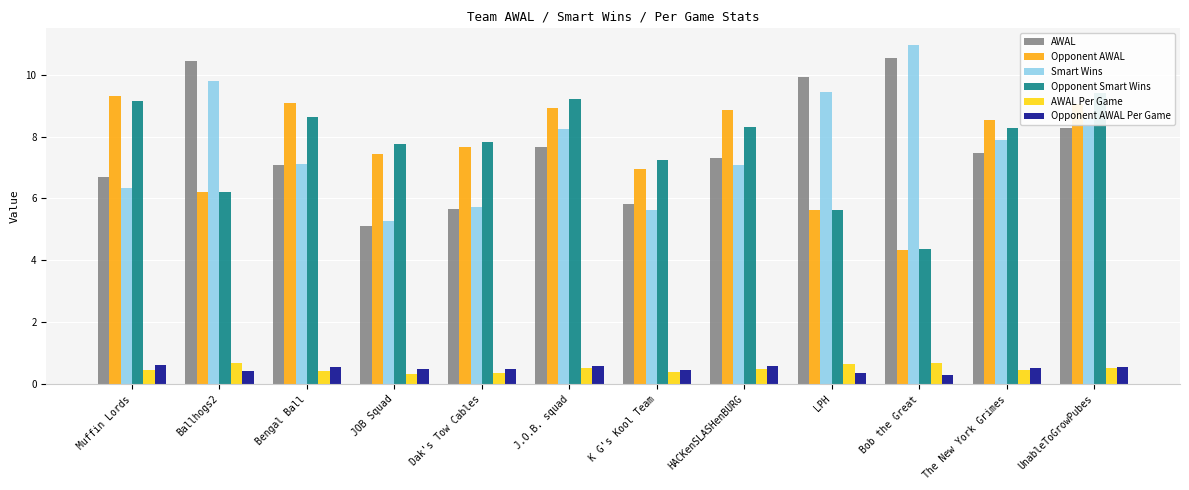

How many groups of bars are there?

12